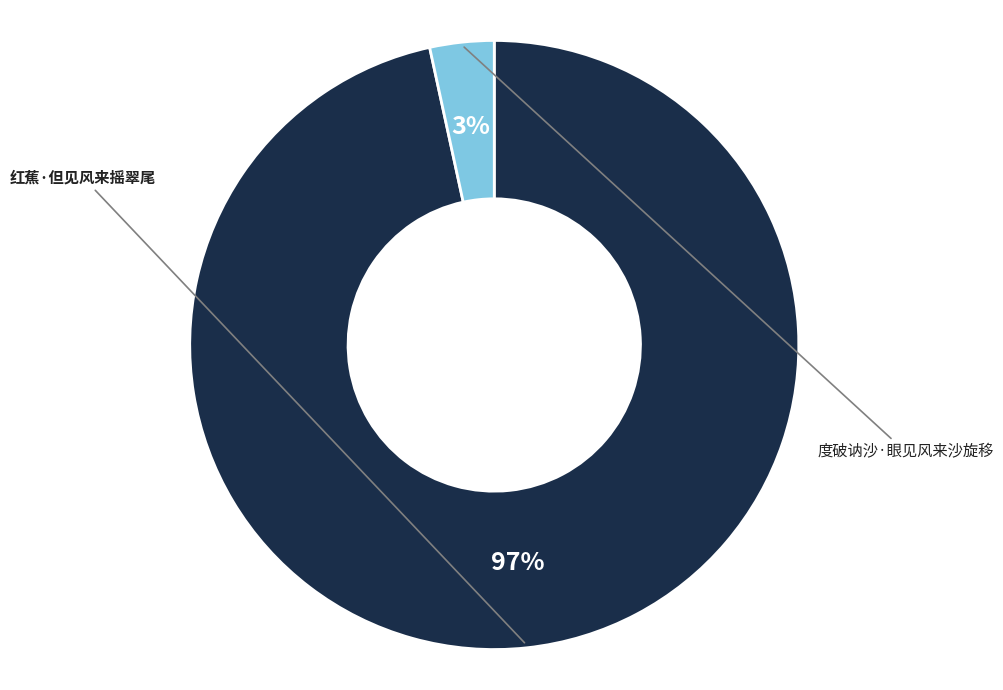

What is the majority slice?

红蕉·但见风来摇翠尾